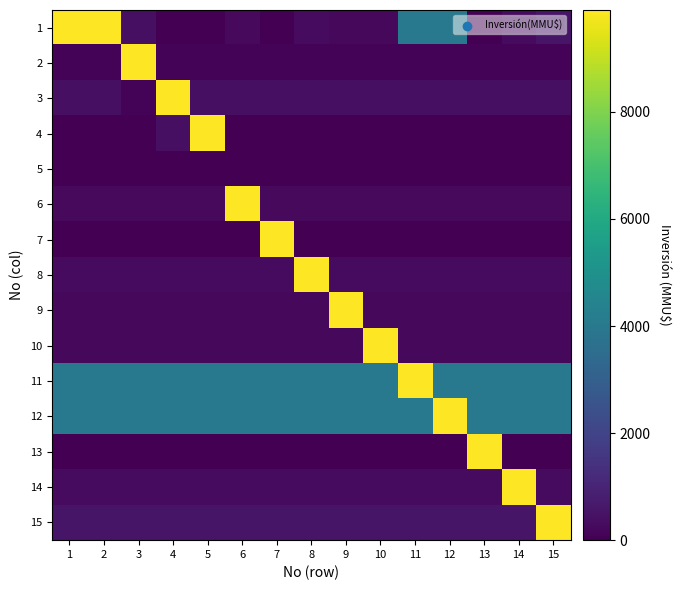

At how many categories does at least one series exceed 3677?

15